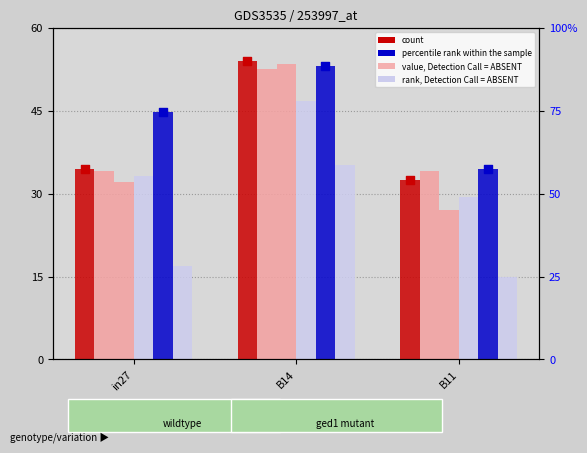

At how many categories does at least one series exceed 53?

3